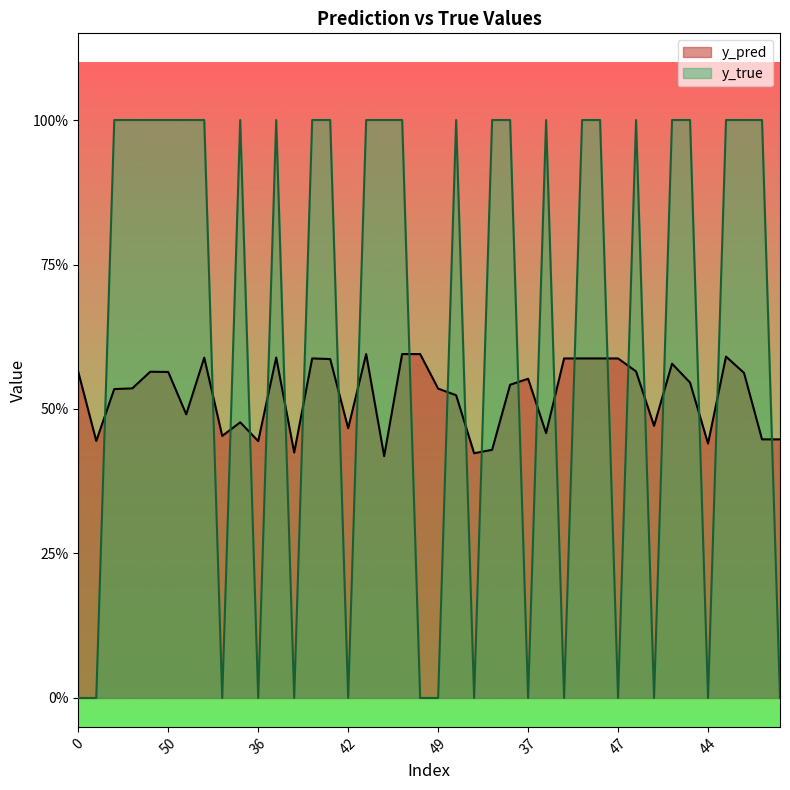

True or false: y_pred and y_true cross at least once.

True